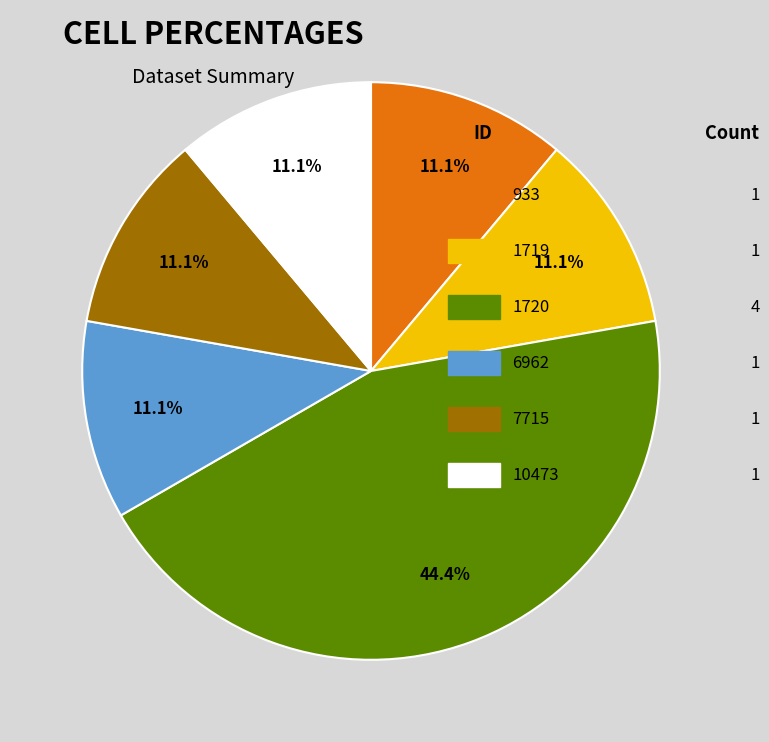

Does any single category account for the majority?

No